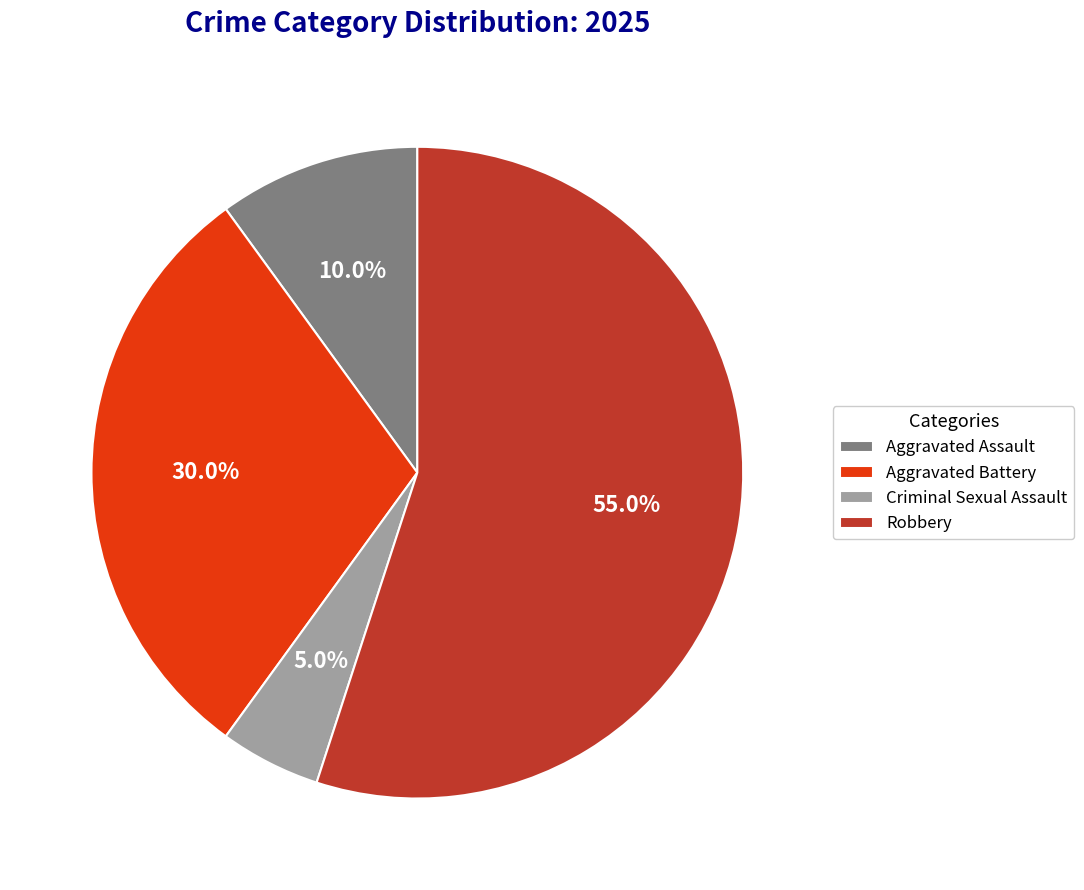

To the nearest percent, what is the average slice percentage?

25%